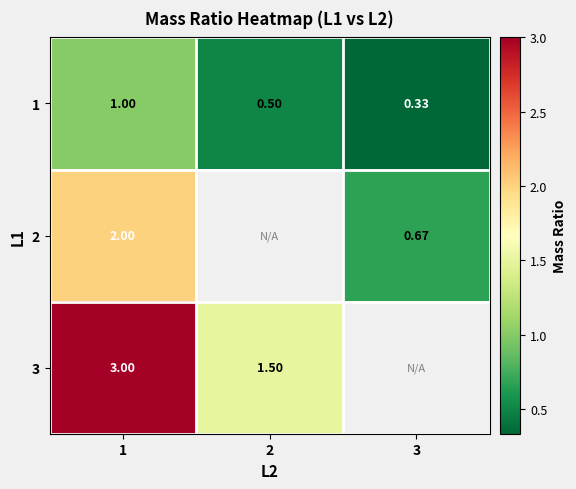

What is the average value of the 1 series?

0.6